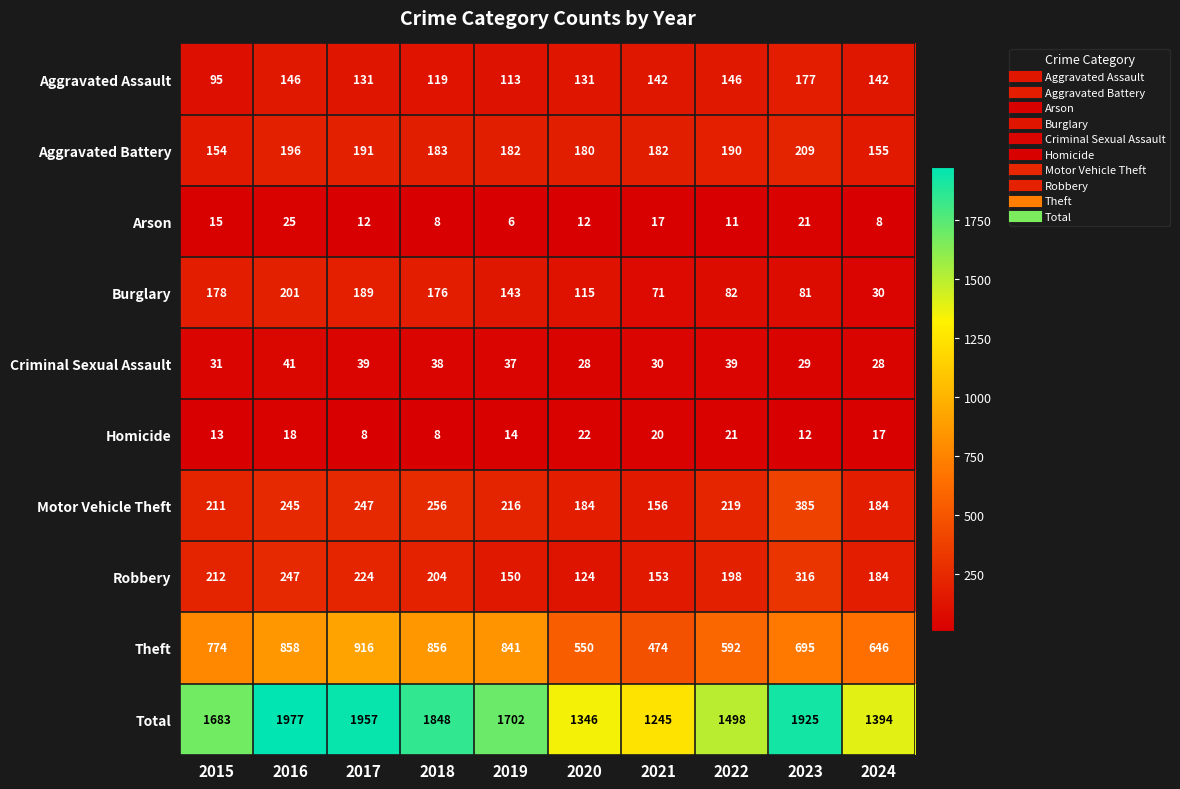

What is the difference between the highest and lowest values at 2022?

1487